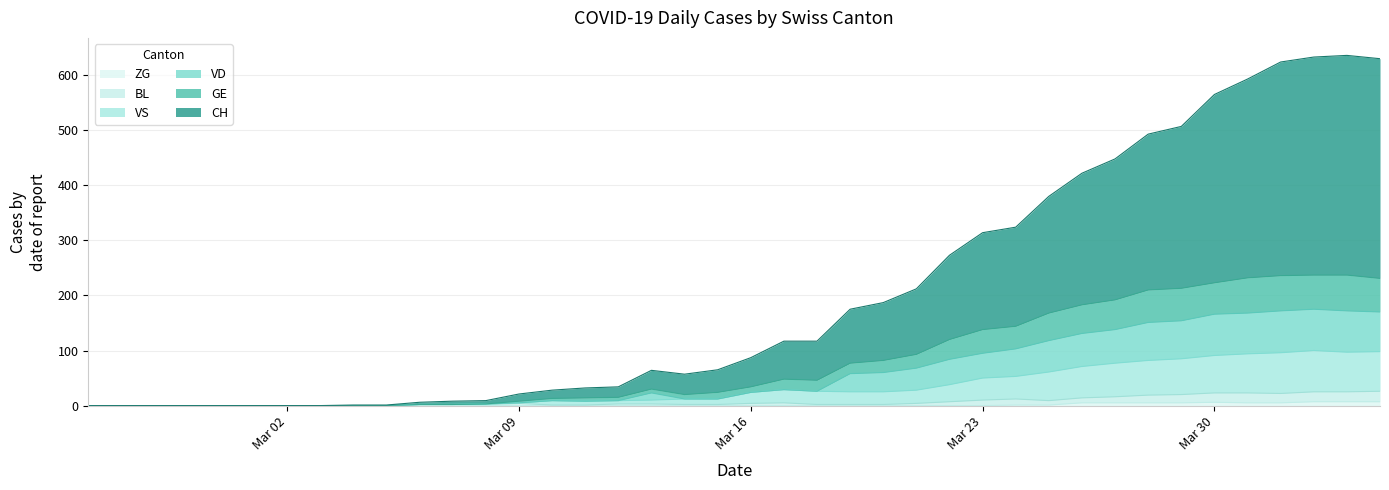

How many interior local peaks does the VS series have?

3